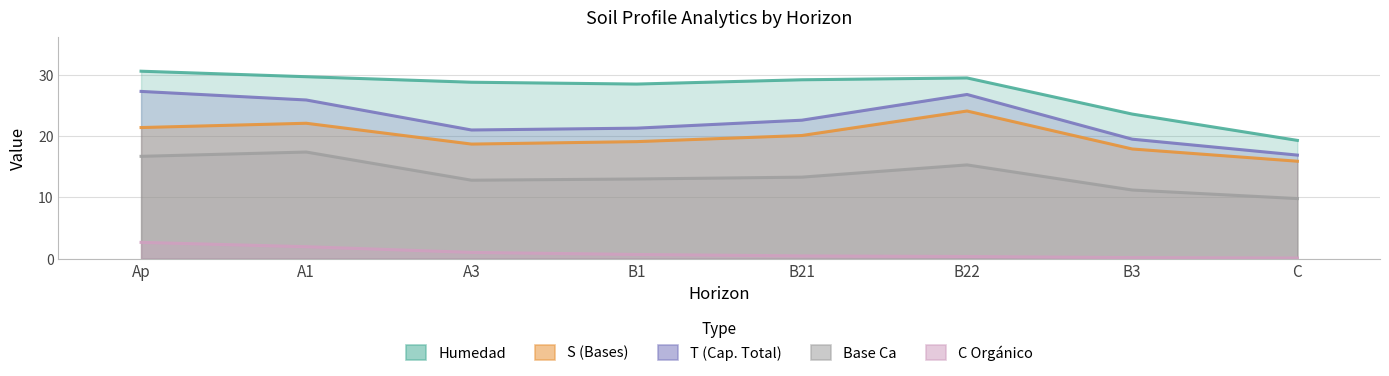

What is the difference between the maximum and minimum values in the analitico_s series?

8.2